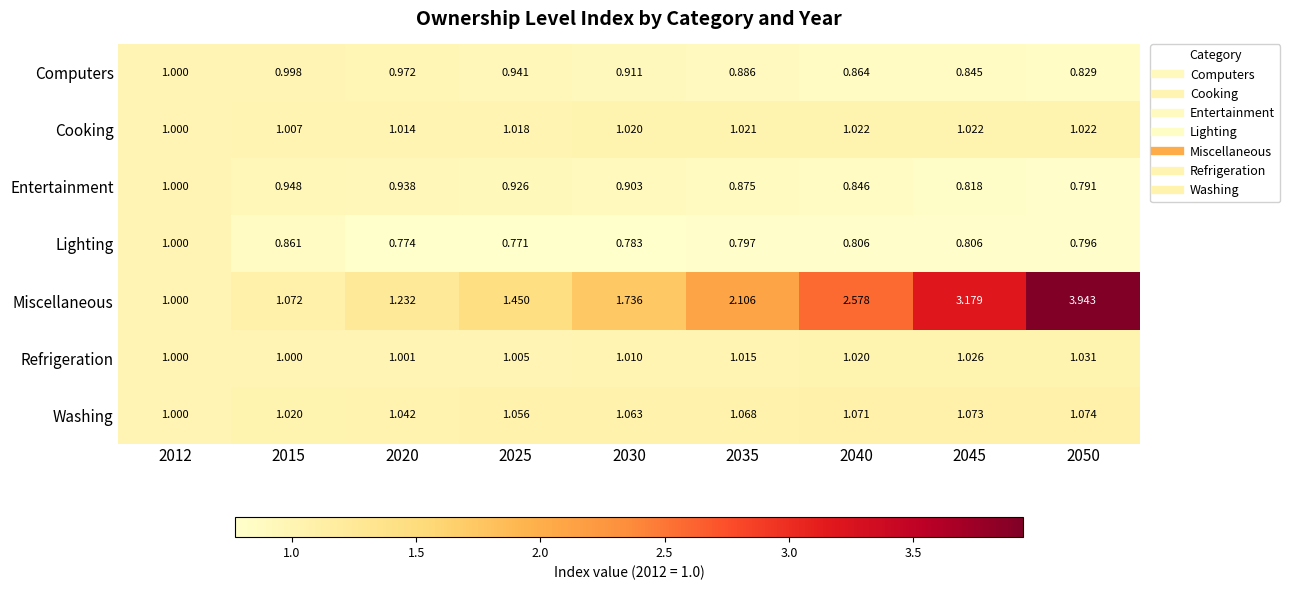

Is the value of Computers at 2040 greater than the value of Entertainment at 2045?

Yes